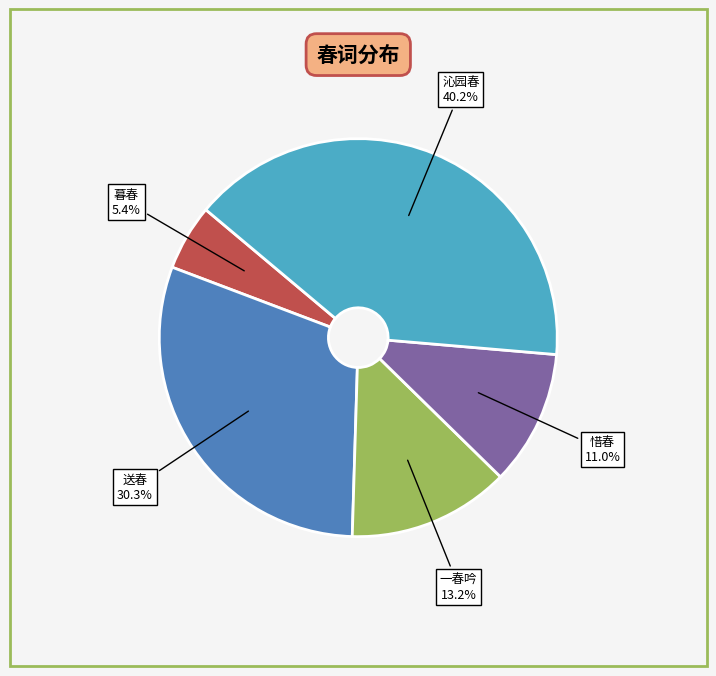

Is there any slice that represents more than half of the pie?

No